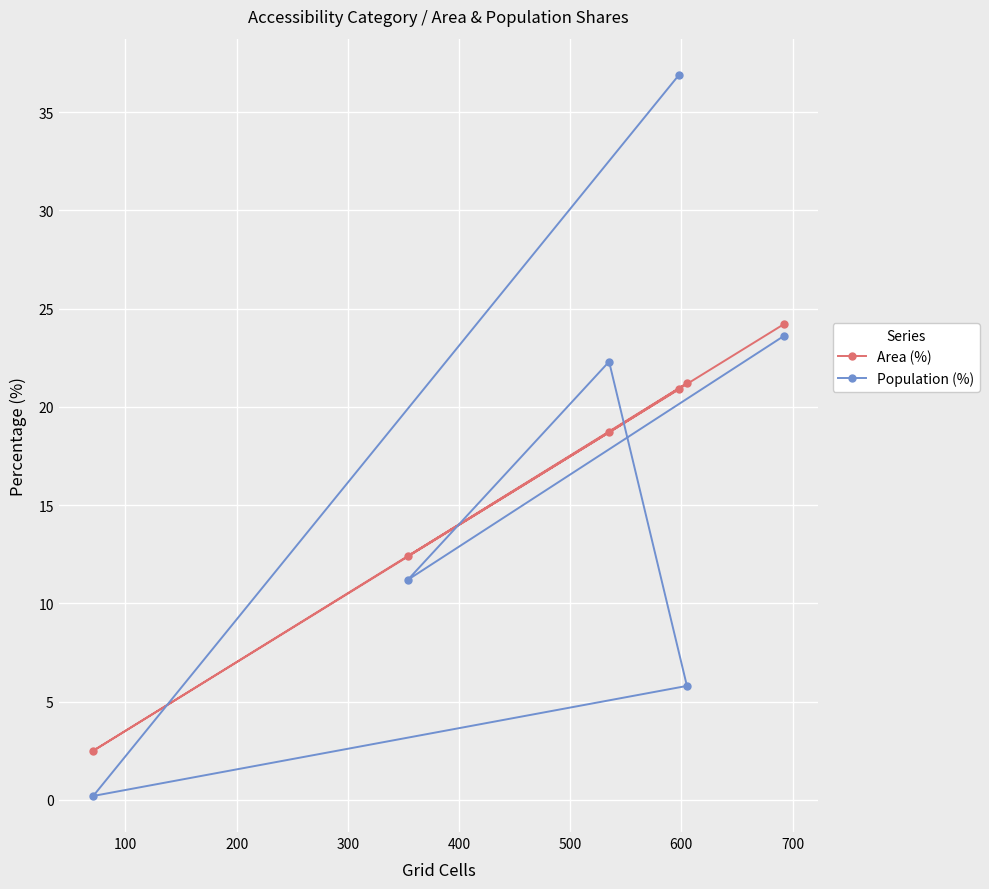

True or false: Population (%) and Area (%) cross at least once.

True